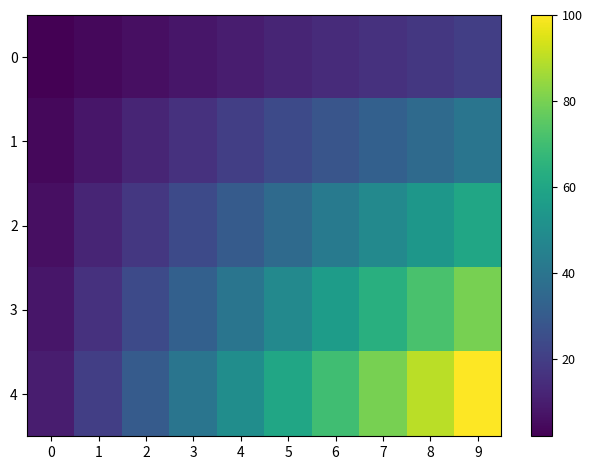

Between 4 and 9, which series saw the biggest shift?

4